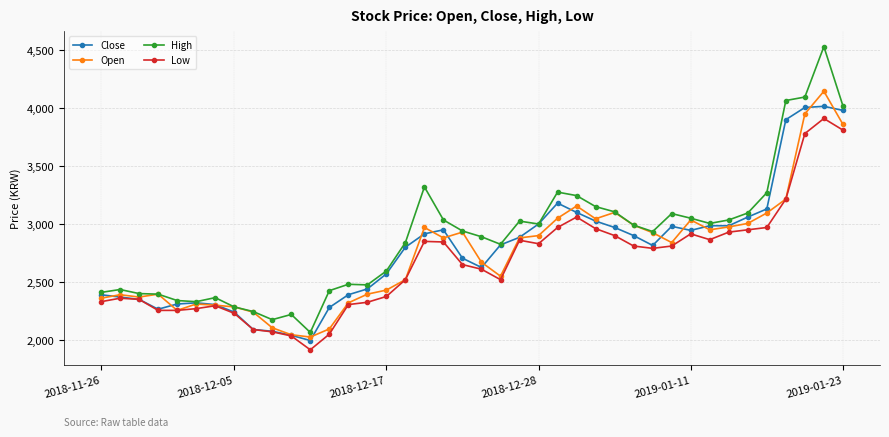

Which series has the largest range (max minus min)?

High